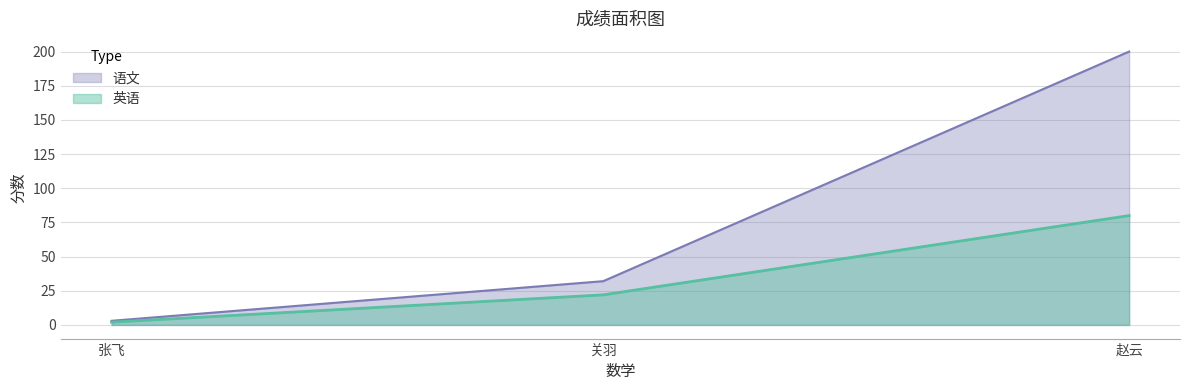

How many values in the 语文 series are below 32?

1